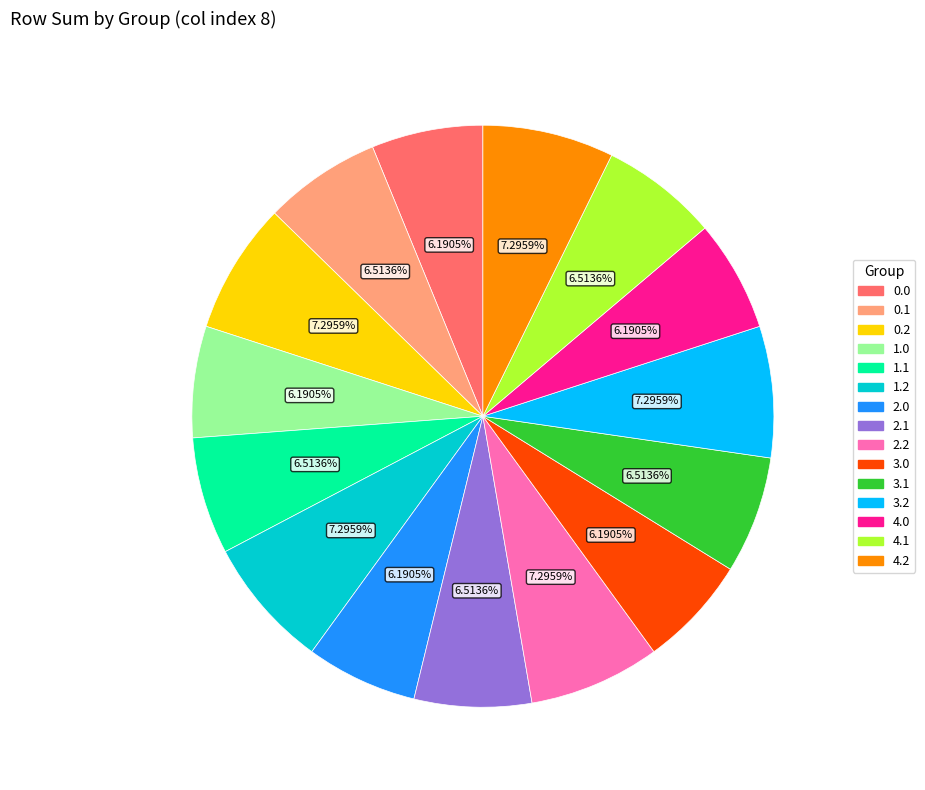

Does 3.0 represent more than half of the total?

No